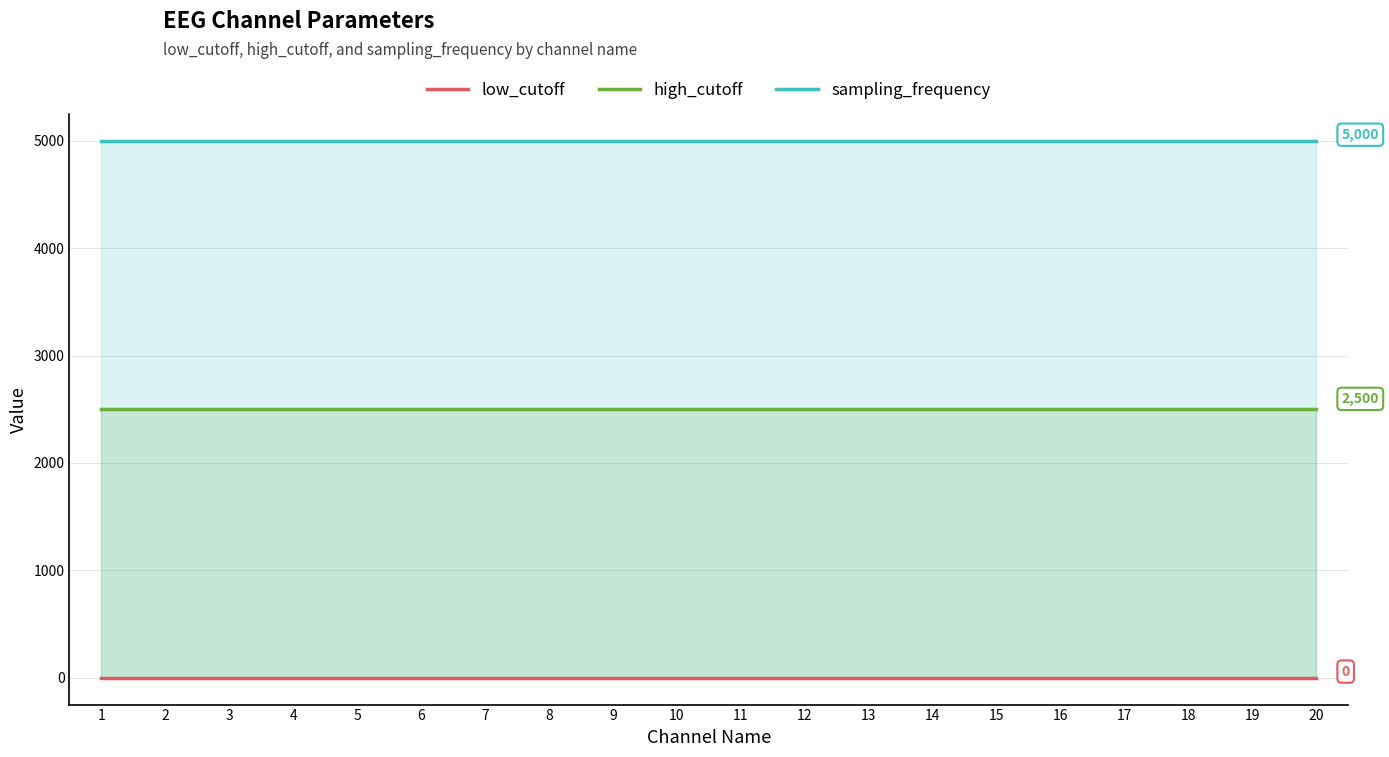

At how many categories does at least one series exceed 4649?

20